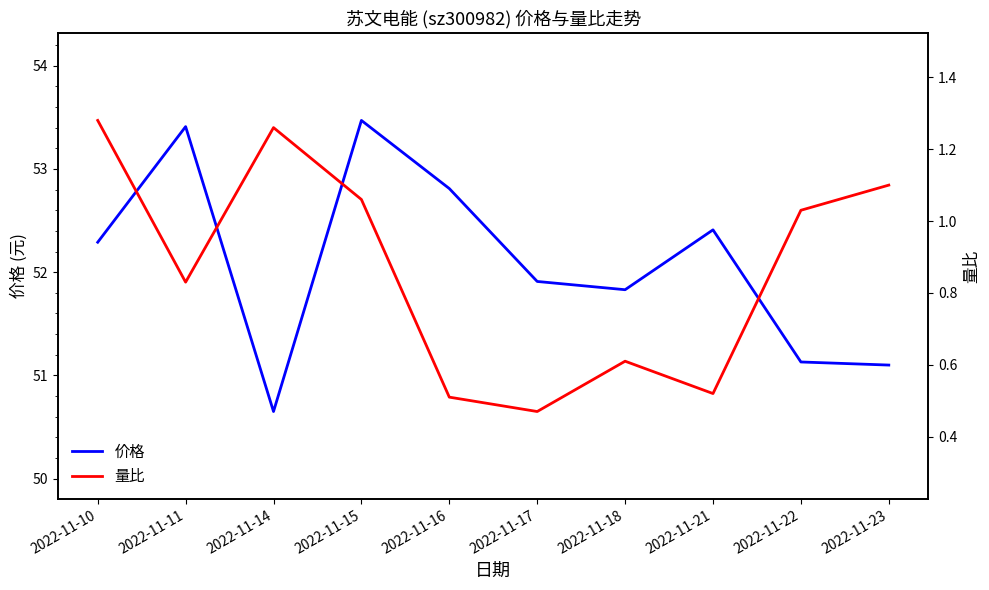

What is the average value of the 价格 series?

52.1